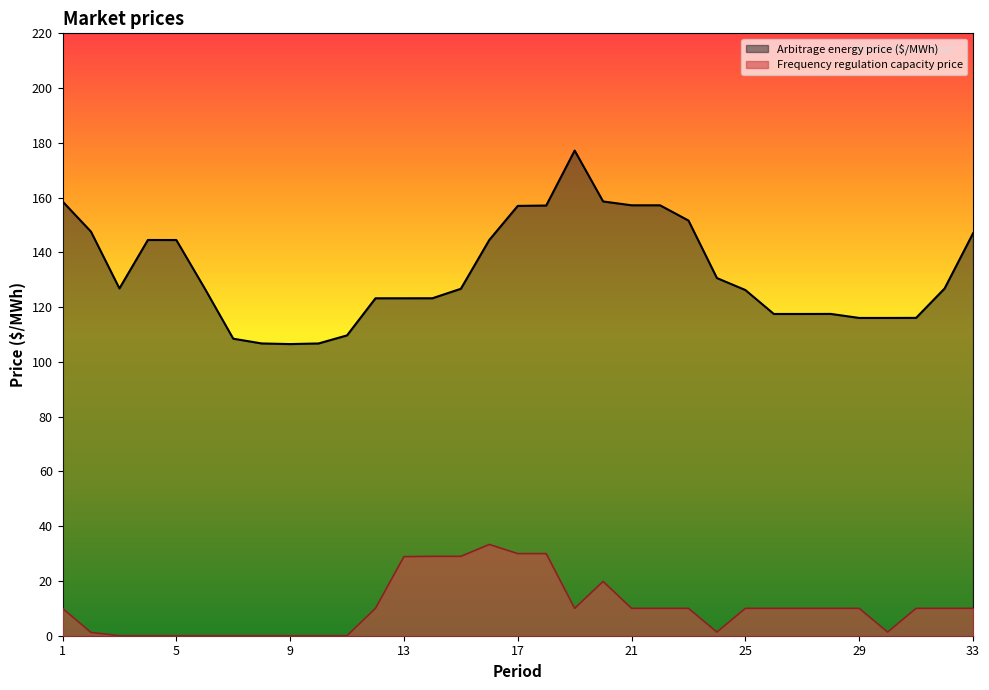

True or false: Frequency regulation capacity price has a value of 33.3 at 16.

True